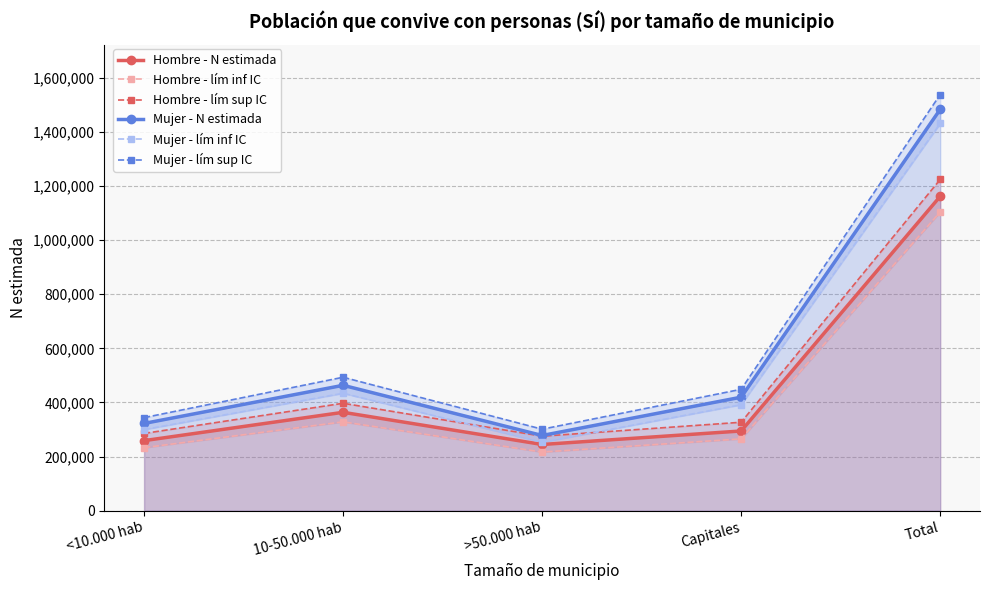

What is the sum of all Hombre - lím sup IC values?

2509293